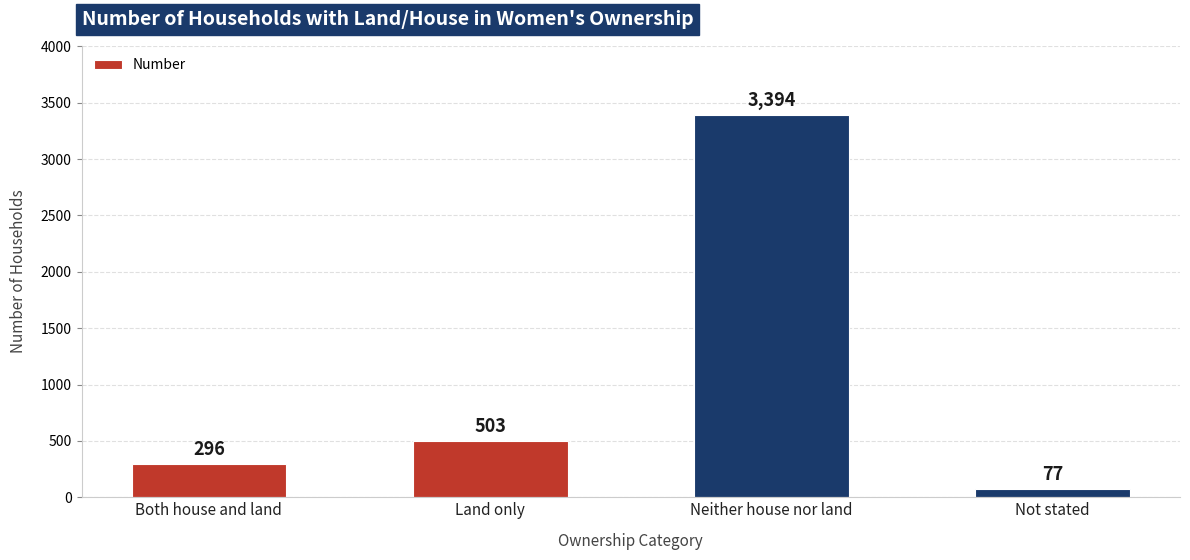

Reading left to right, transcribe all the data shown in this chart.

296	503	3394	77